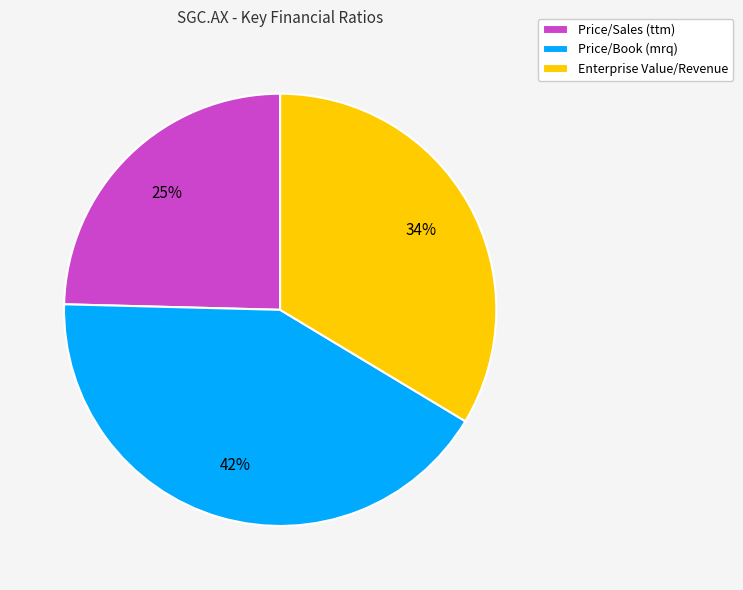

To the nearest percent, what portion does Price/Book (mrq) represent?

42%